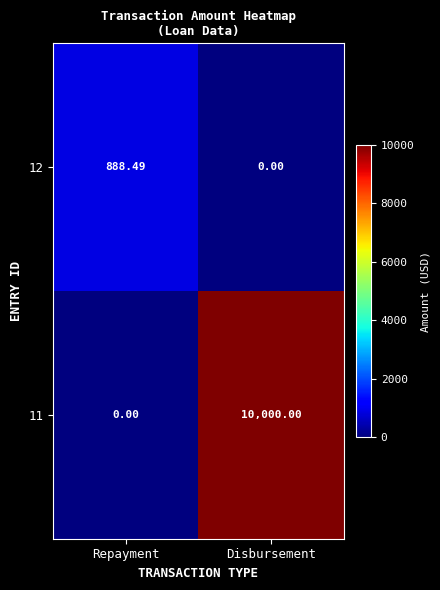

How many categories are shown in the chart?

2